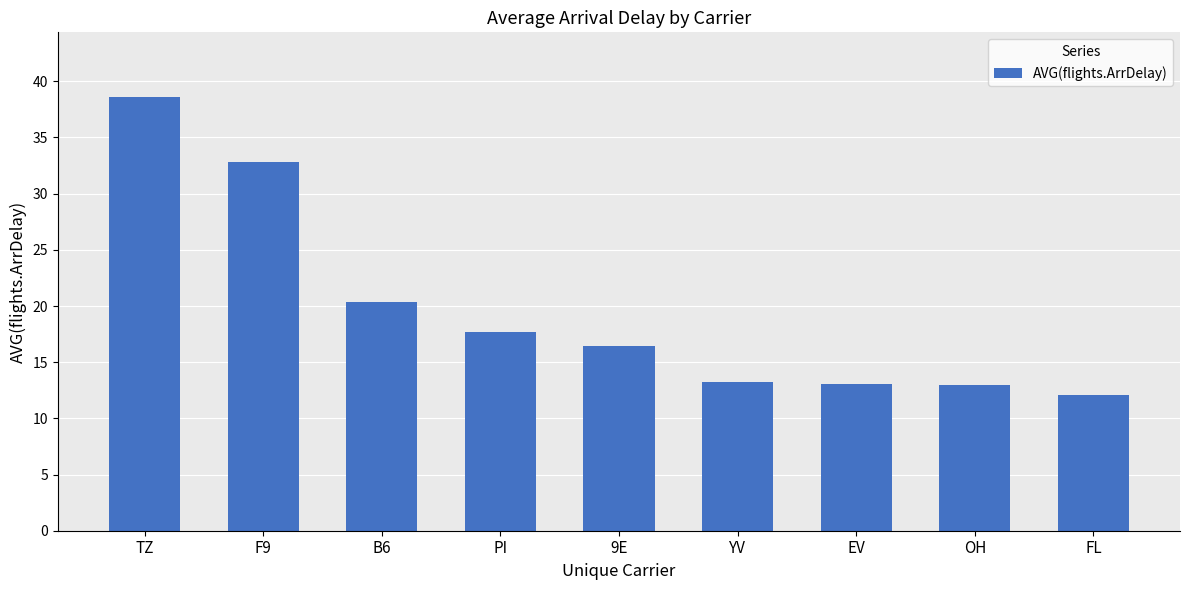

Count the number of values greater than 16.

5